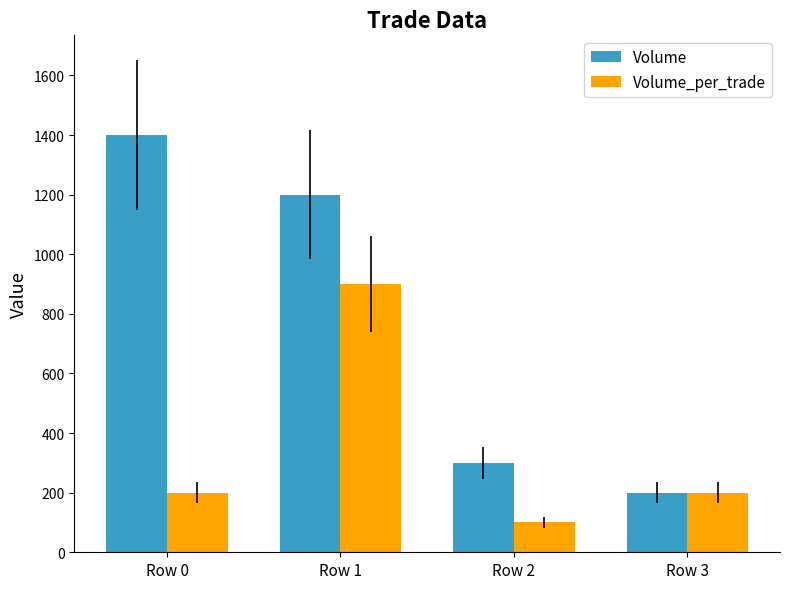

What is the difference between the maximum and second lowest values in the Volume_per_trade series?

700